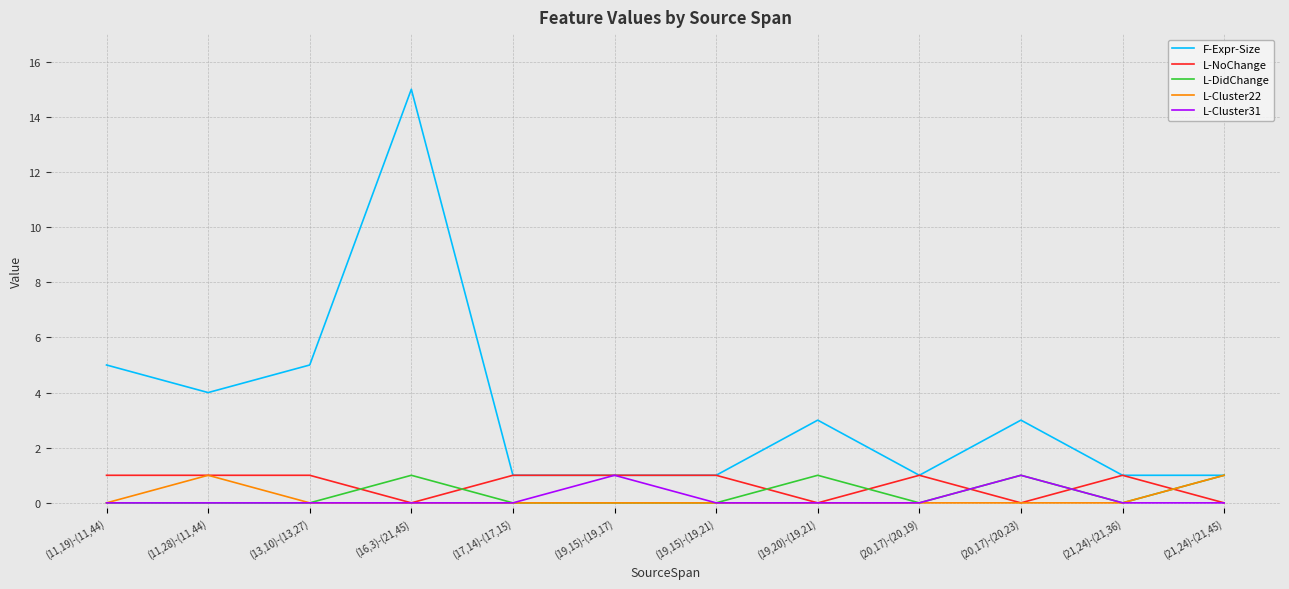

Is it true that L-DidChange equals 1 at (19,20)-(19,21)?

True